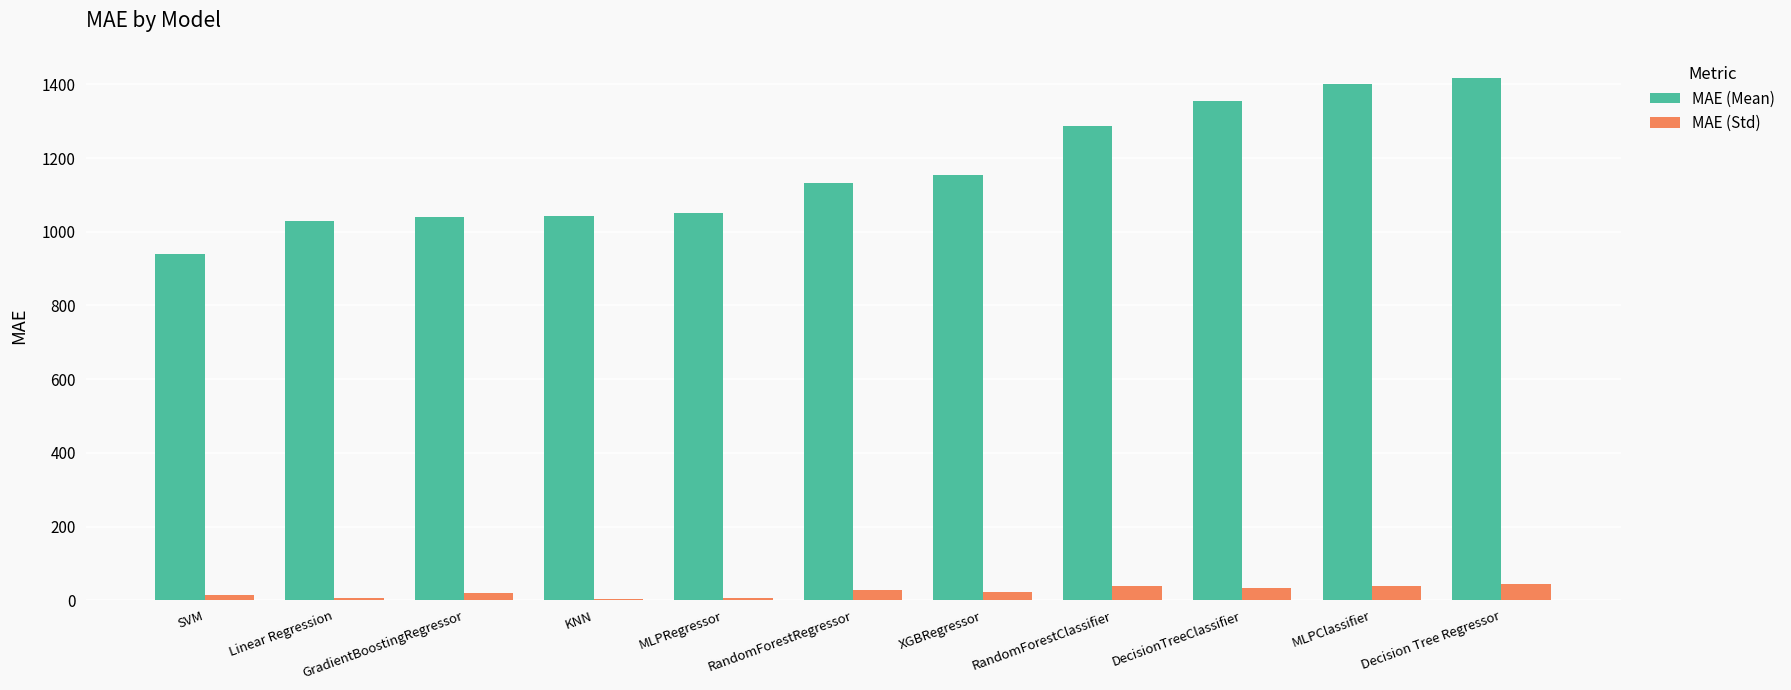

Which series has the largest total across all categories?

MAE (Mean)